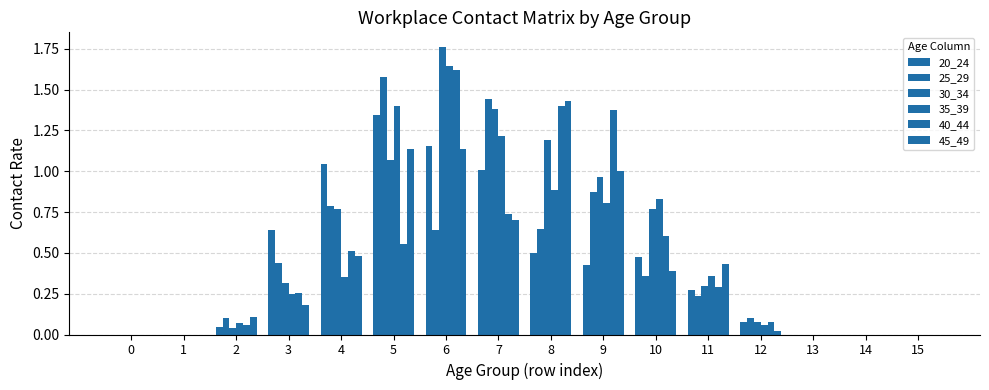

How many groups of bars are there?

16